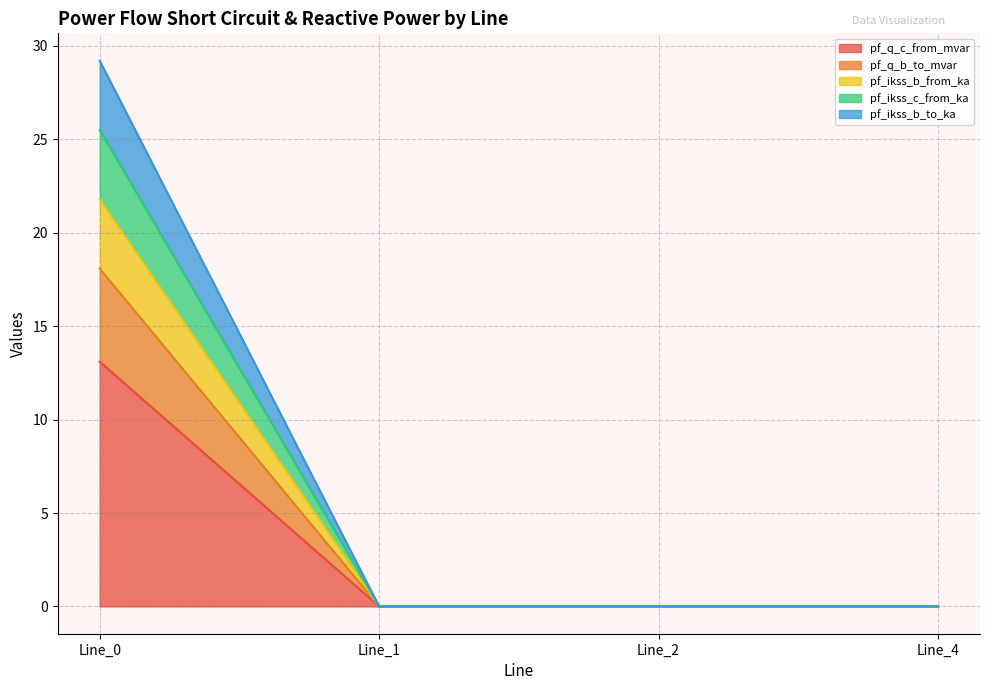

What are all the series names shown in the legend?

pf_q_c_from_mvar, pf_q_b_to_mvar, pf_ikss_b_from_ka, pf_ikss_c_from_ka, pf_ikss_b_to_ka